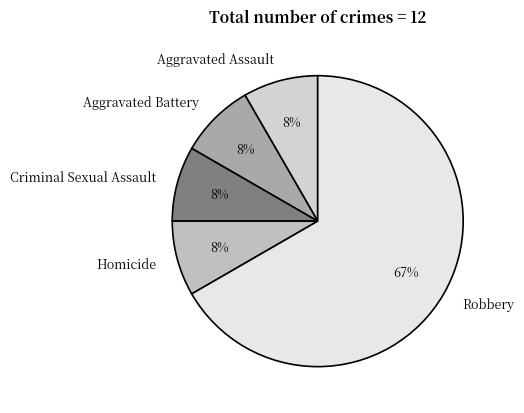

What percentage is the Homicide slice, to the nearest percent?

8%